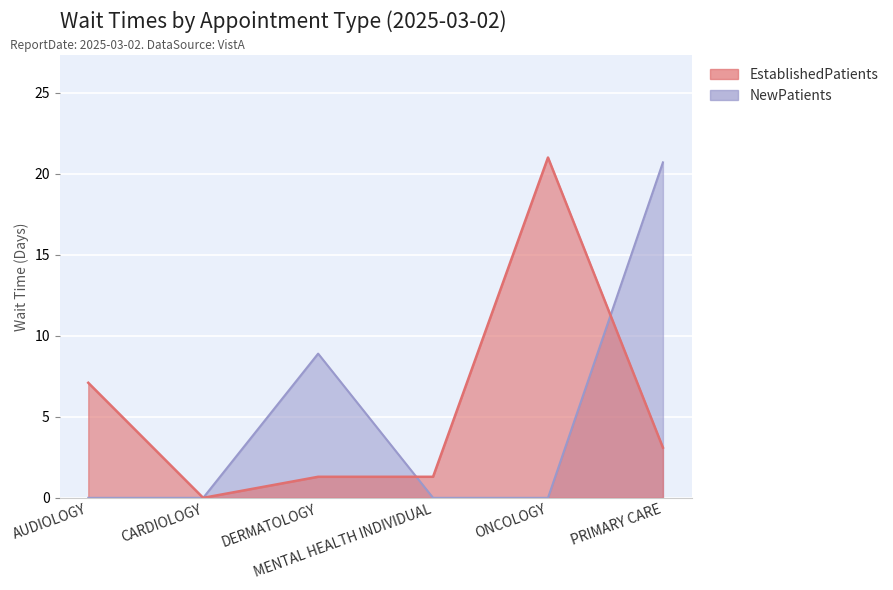

How many lines are shown in the chart?

2